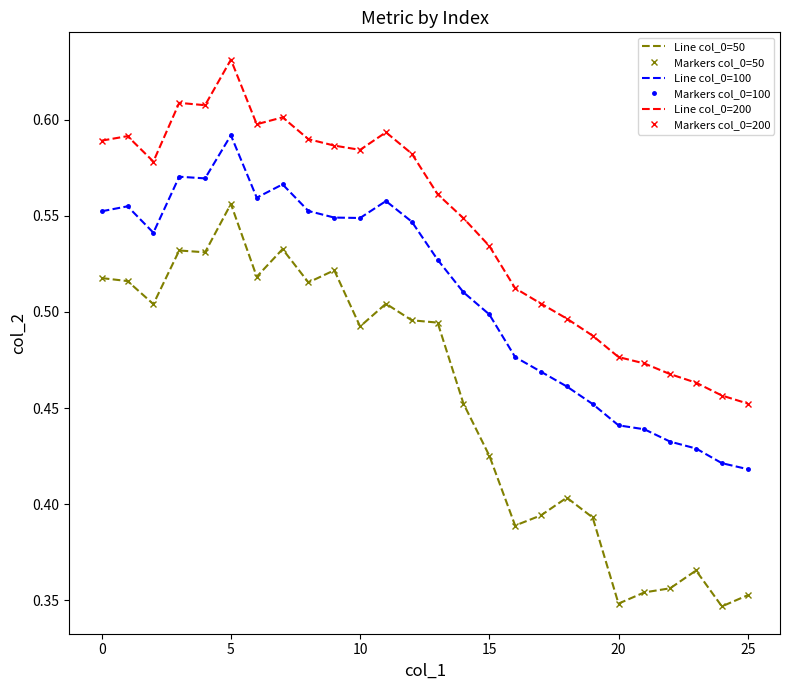

True or false: Line col_0=50 and Line col_0=200 cross at least once.

False